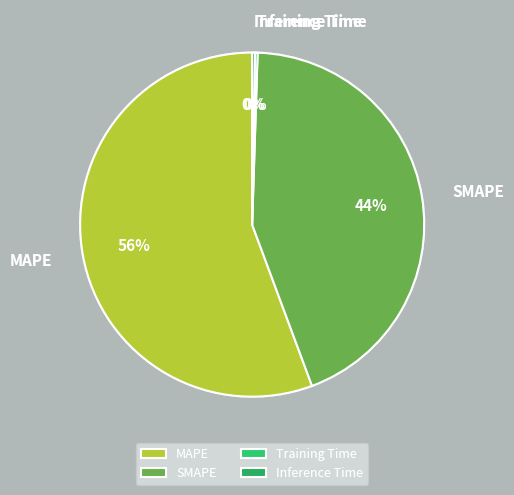

How many slices are in this pie chart?

4